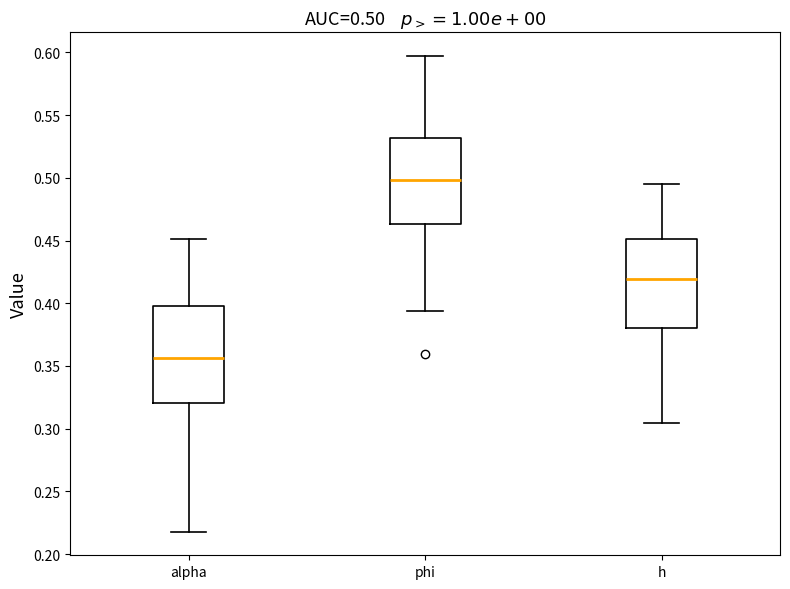

Which box is the tallest, from its lower edge to its upper edge?

alpha